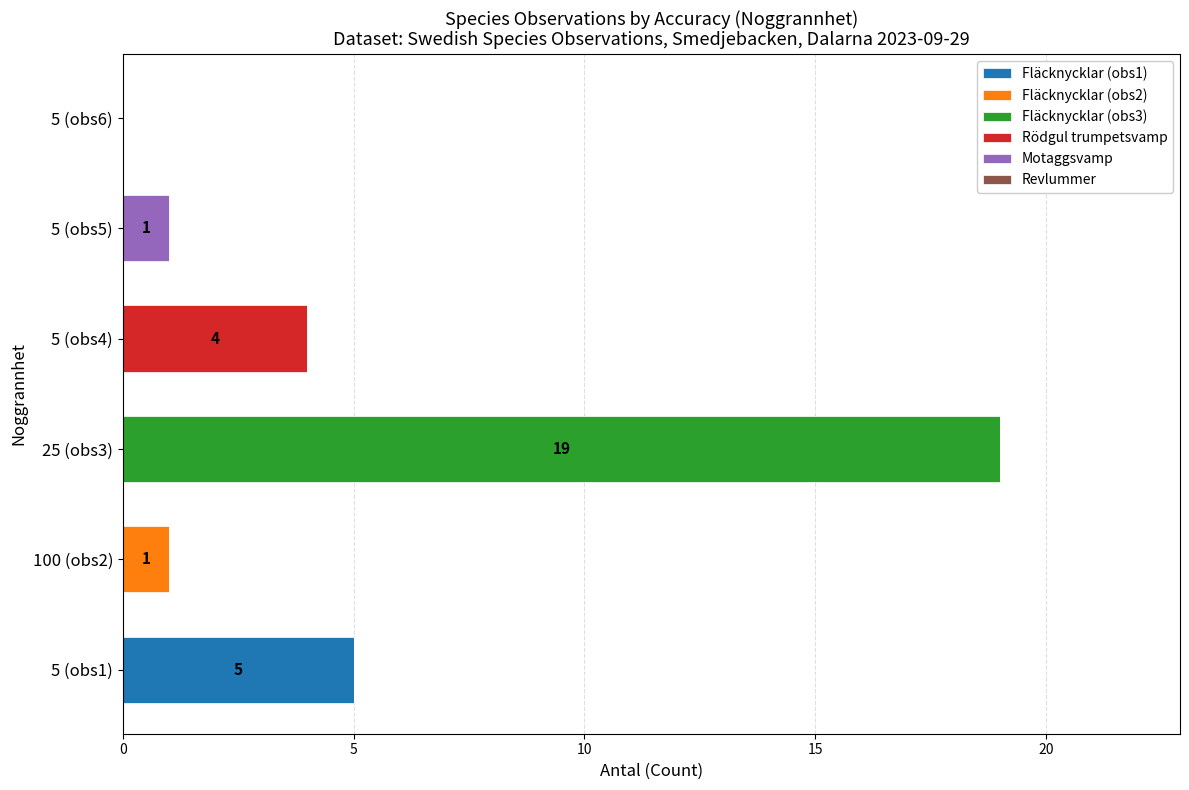

At which label does Fläcknycklar (obs1) reach its peak?

5 (obs1)